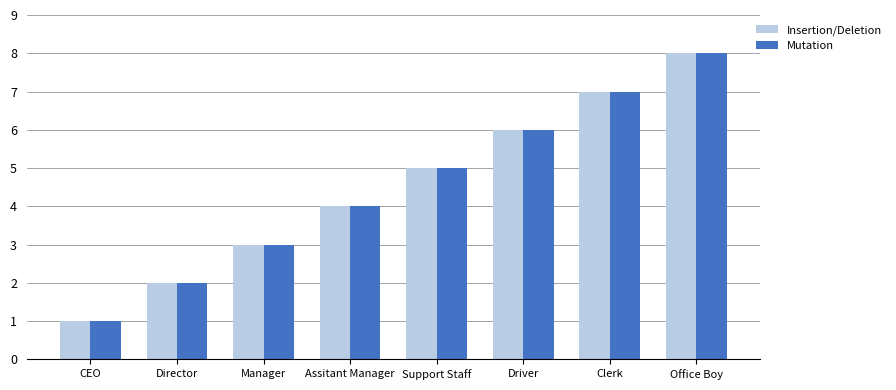

At which category is the sum across all series the highest?

Office Boy